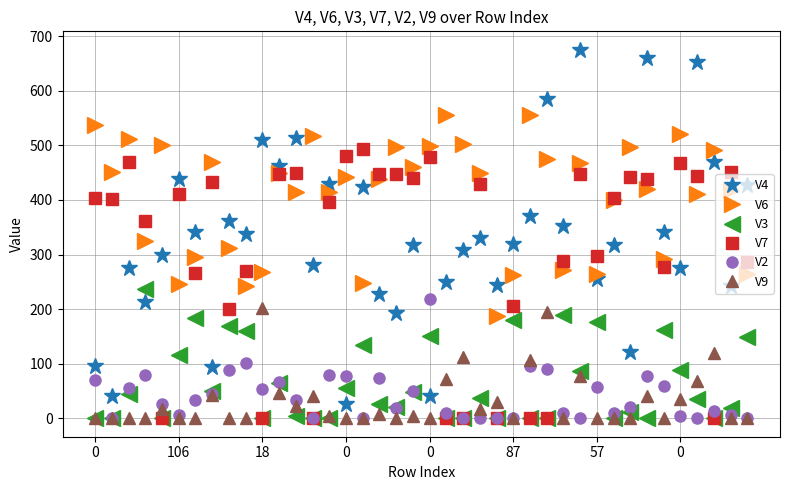

True or false: V4 has more than 1 interior local peaks.

True